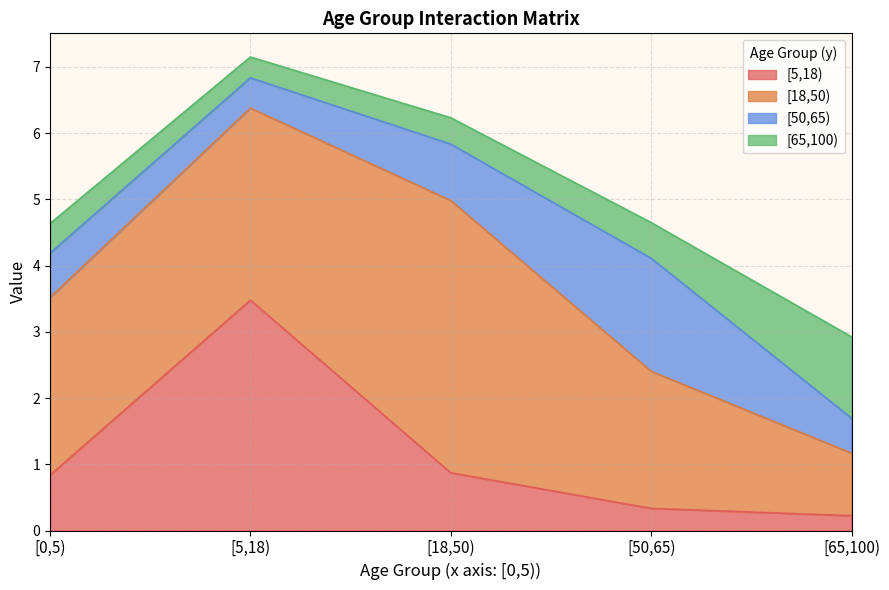

What are all the series names shown in the legend?

[5,18), [18,50), [50,65), [65,100)